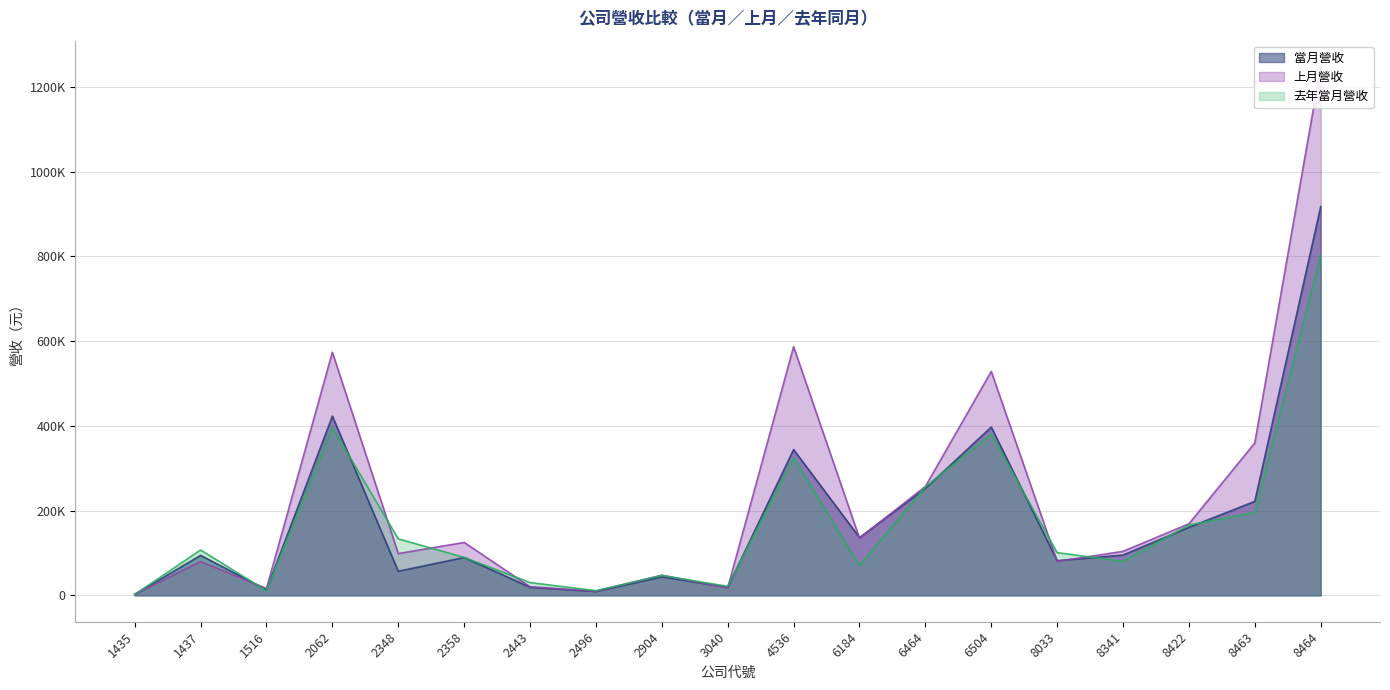

Reading left to right, transcribe all the data shown in this chart.

當月營收: 1435=2355	1437=94389	1516=13170	2062=422919	2348=56861	2358=89251	2443=19037	2496=9157	2904=43630	3040=19195	4536=344006	6184=136428	6464=252368	6504=397121	8033=81807	8341=95046	8422=160479	8463=221714	8464=917468
上月營收: 1435=2355	1437=79705	1516=16182	2062=573692	2348=98568	2358=124809	2443=20319	2496=9790	2904=47536	3040=17739	4536=586801	6184=134760	6464=257031	6504=528456	8033=80147	8341=103791	8422=168834	8463=359771	8464=1246763
去年當月營收: 1435=2128	1437=107021	1516=10636	2062=395860	2348=133246	2358=89494	2443=30126	2496=11019	2904=46786	3040=21297	4536=324580	6184=70316	6464=255999	6504=380314	8033=100769	8341=80124	8422=165975	8463=195270	8464=802955